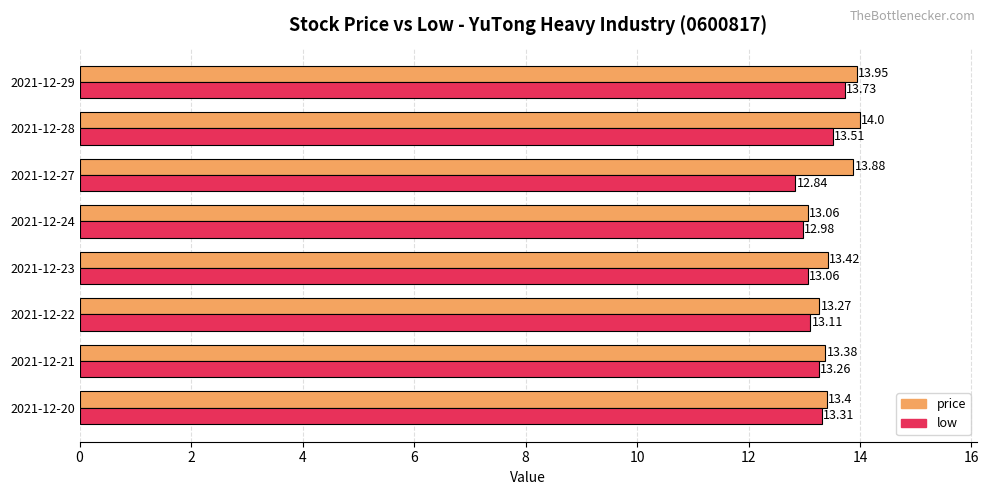

Count the number of categories in the chart.

8